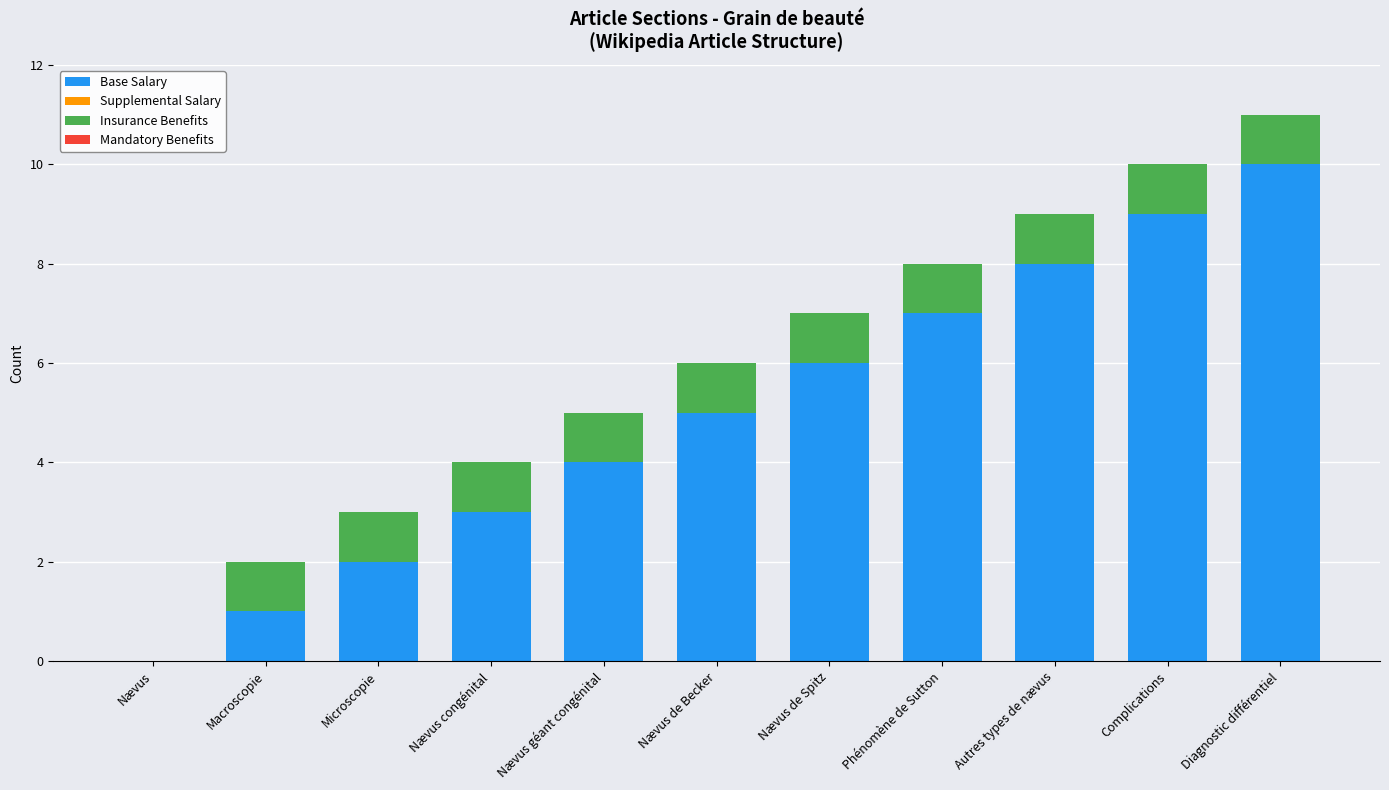

The value of Base Salary at Diagnostic différentiel is 4. True or false?

False